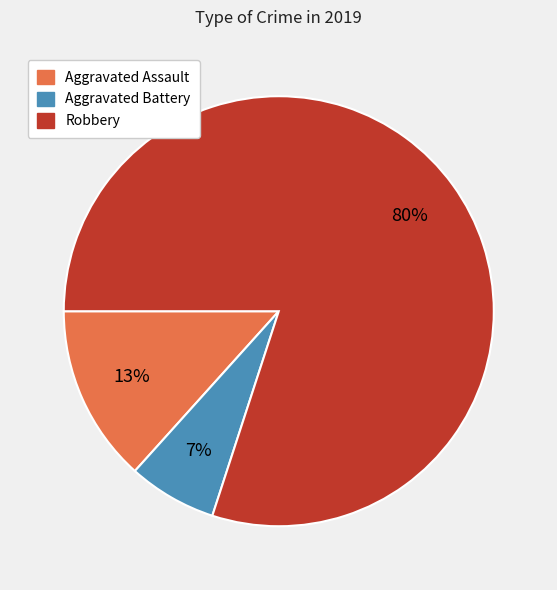

Rank the categories by value from highest to lowest.

Robbery, Aggravated Assault, Aggravated Battery